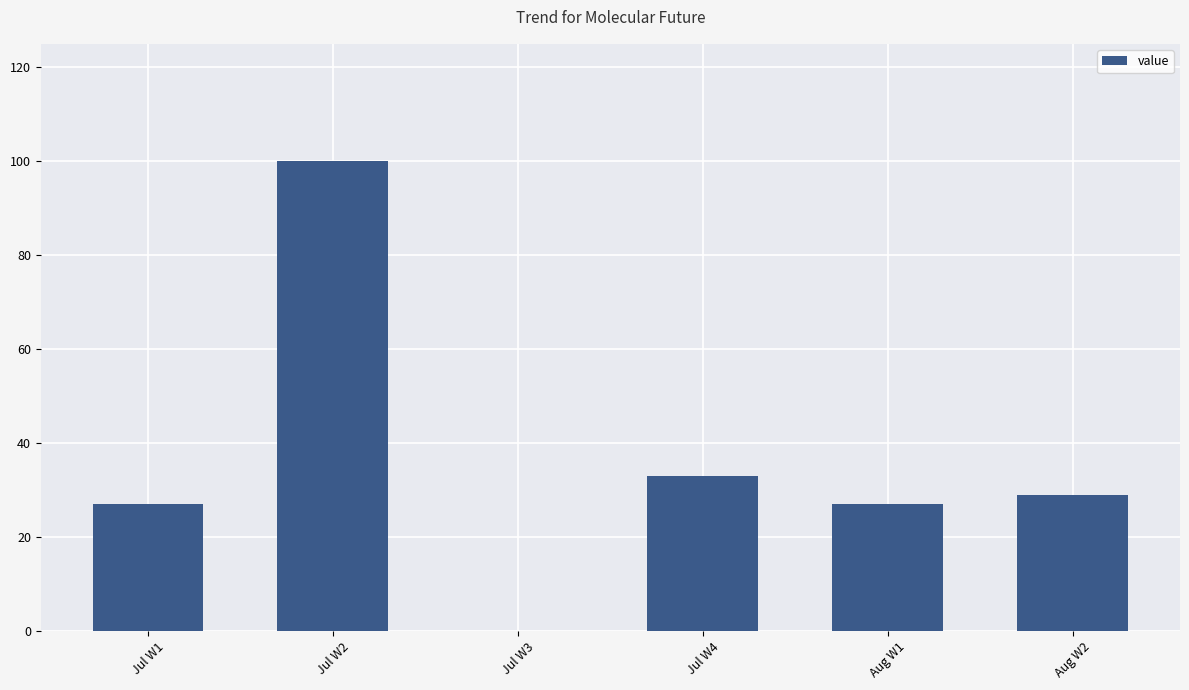

Are the bars grouped side by side (vs. stacked)?

No